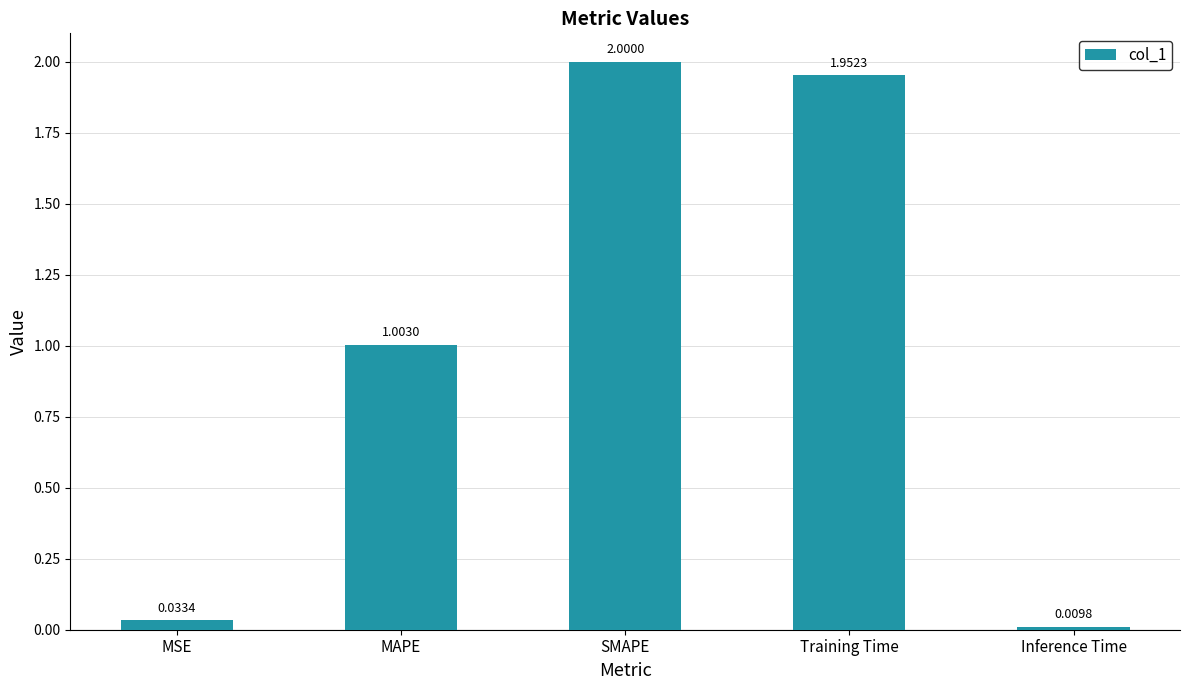

What is the label of the 3rd bar from the left?

SMAPE